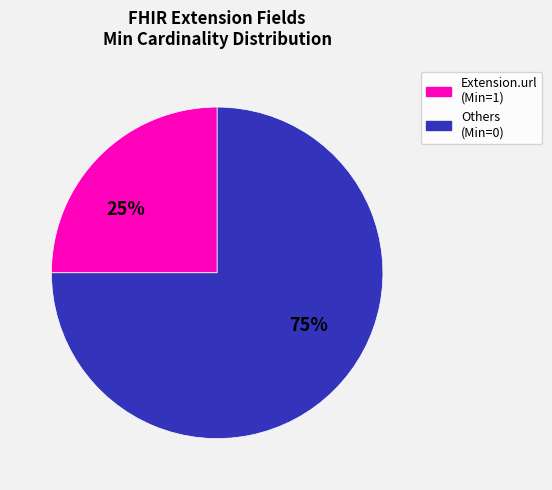

To the nearest percent, what is the difference between the largest and smallest slice percentages?

50%